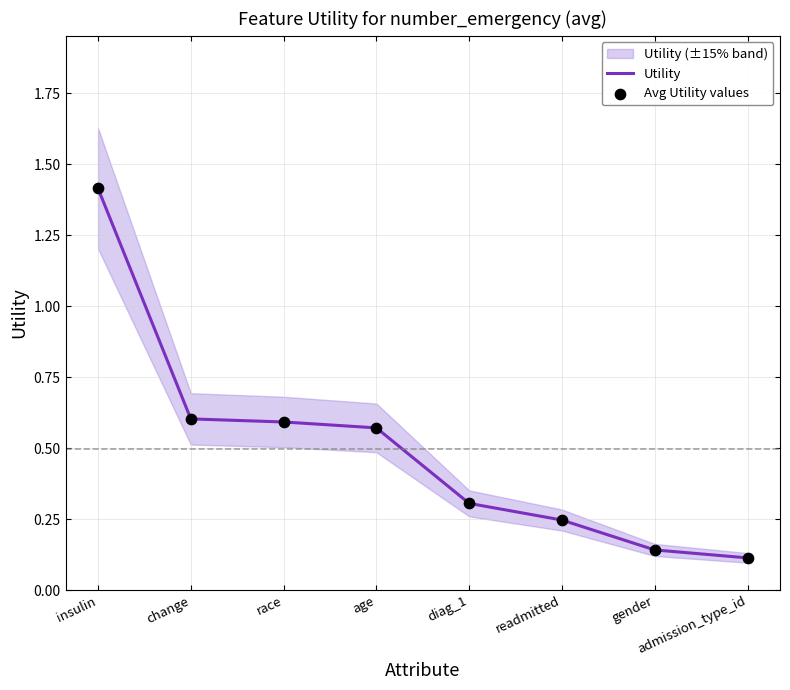

Which series has the largest total across all categories?

Utility